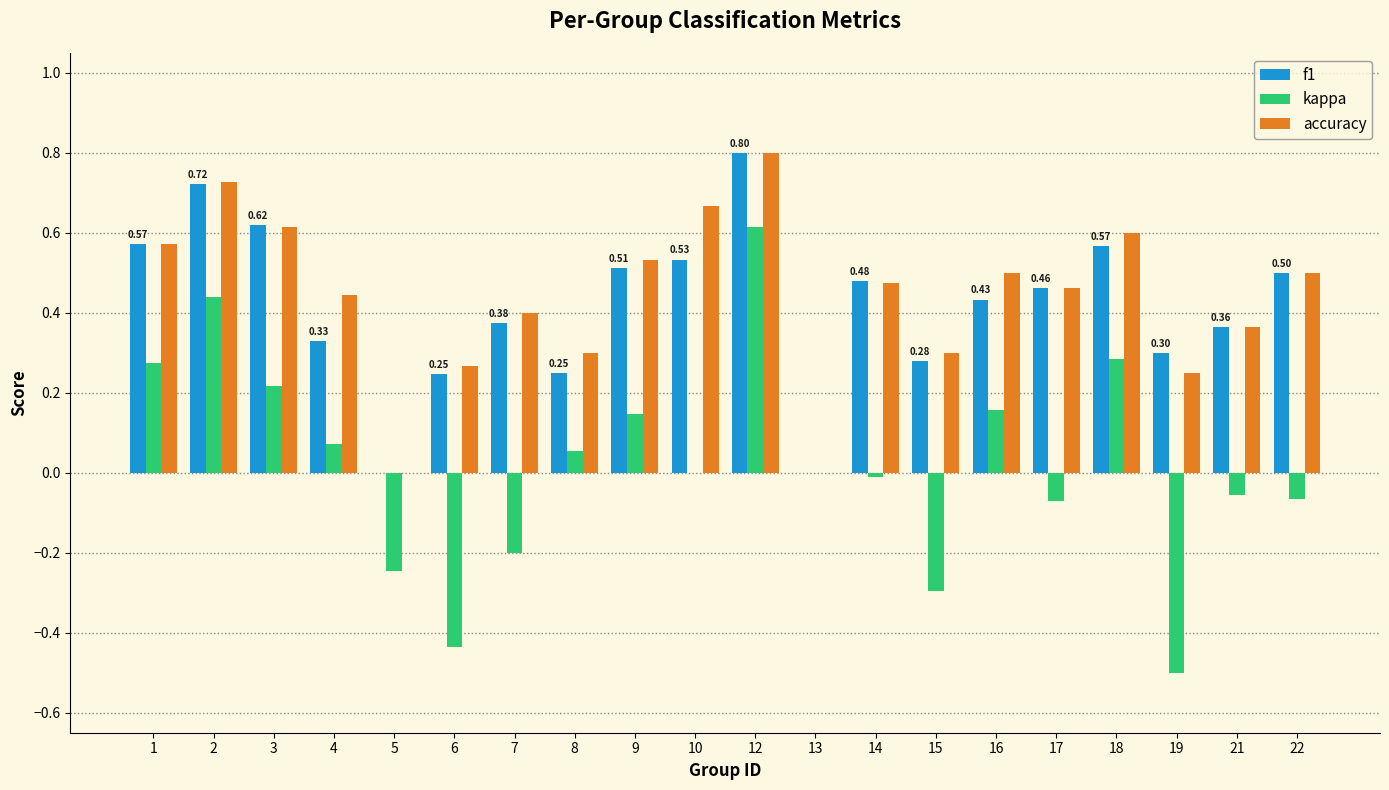

Are the bars grouped side by side (vs. stacked)?

Yes